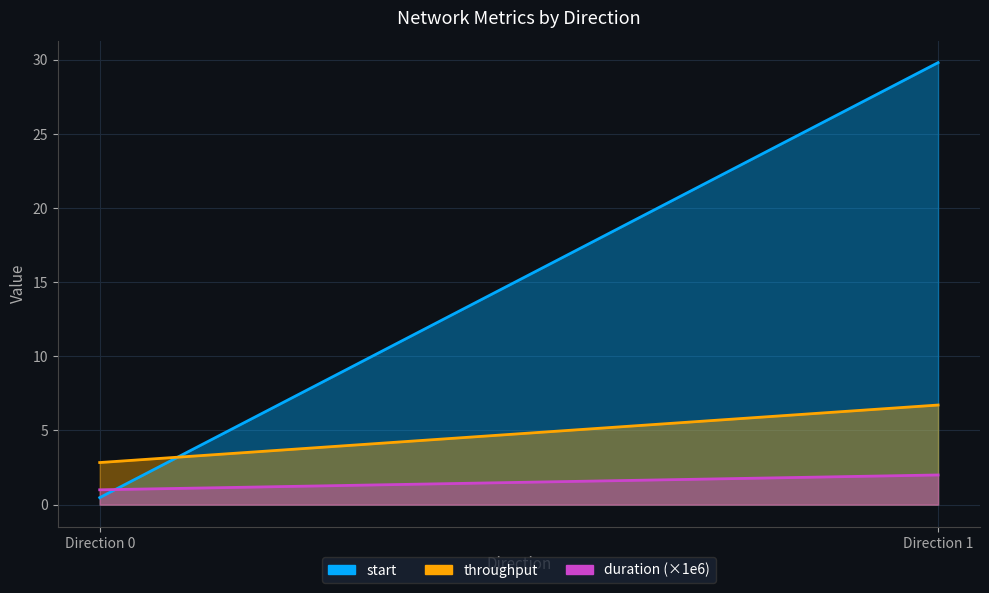

How many data points in throughput are above 6?

1